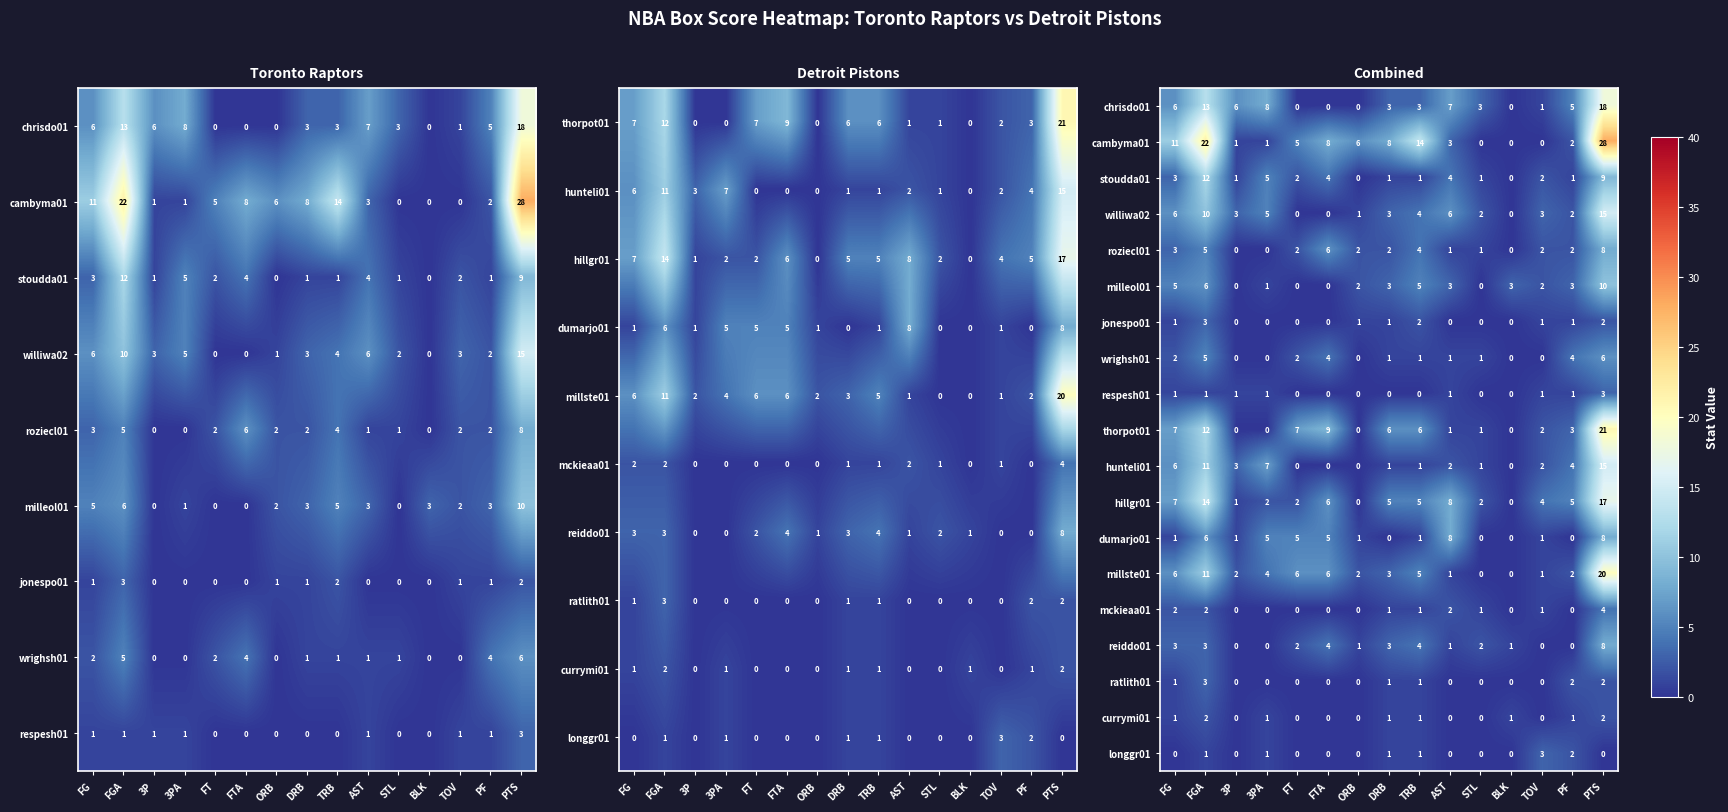

What is the maximum value for ratlith01?

3